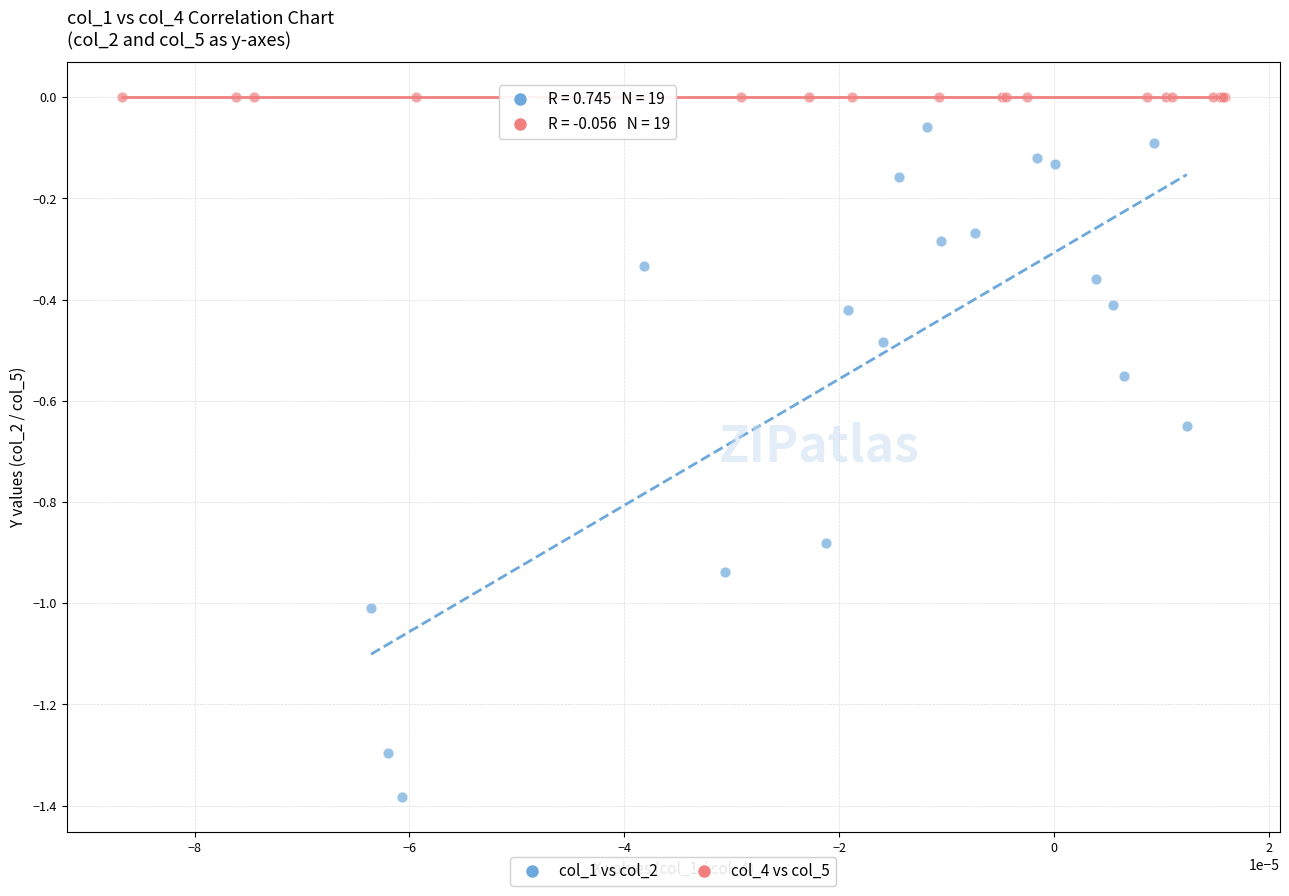

Which series contains the lowest Y value?

col_1 vs col_2